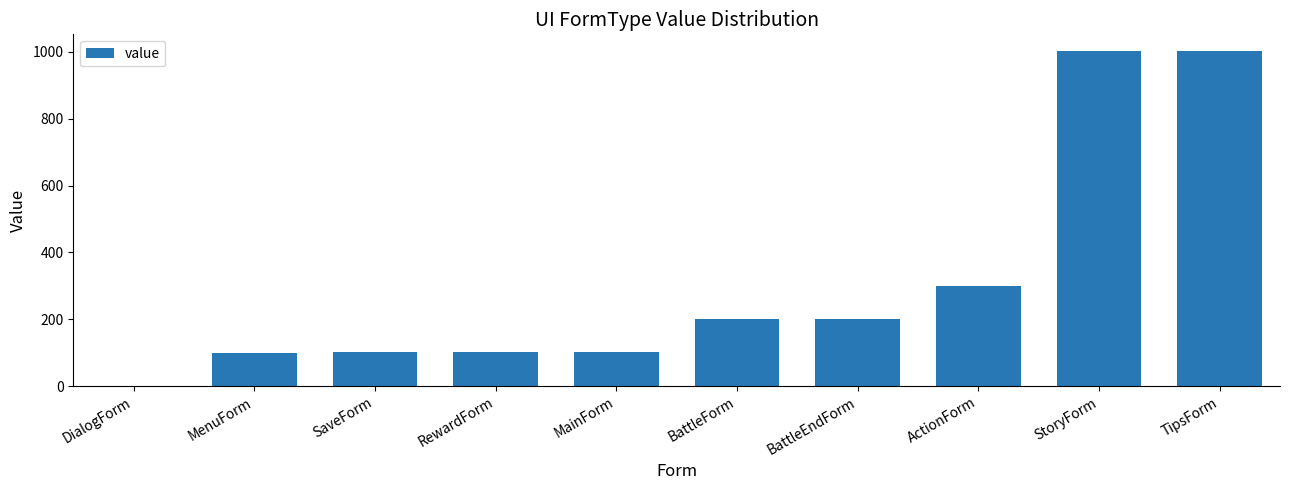

Between MenuForm and DialogForm, which is larger?

MenuForm